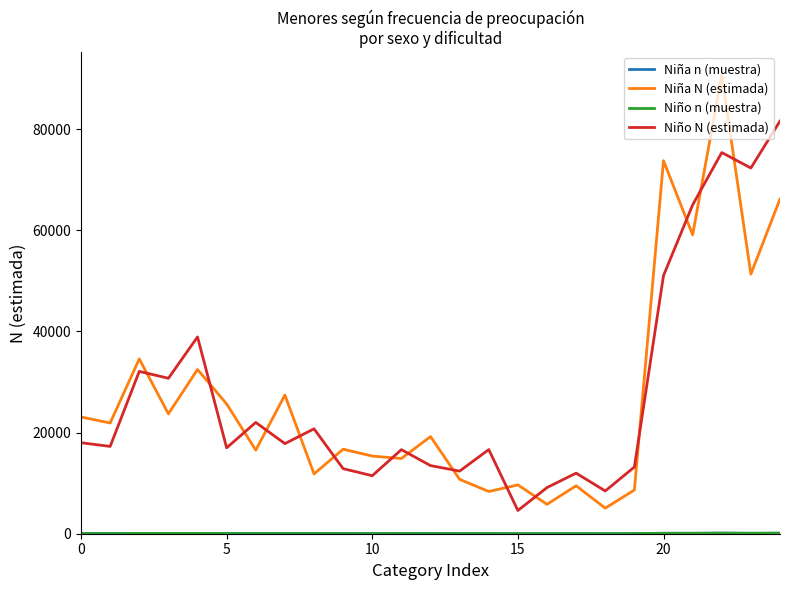

What is the lowest value of the Niño N (estimada) series?

4591